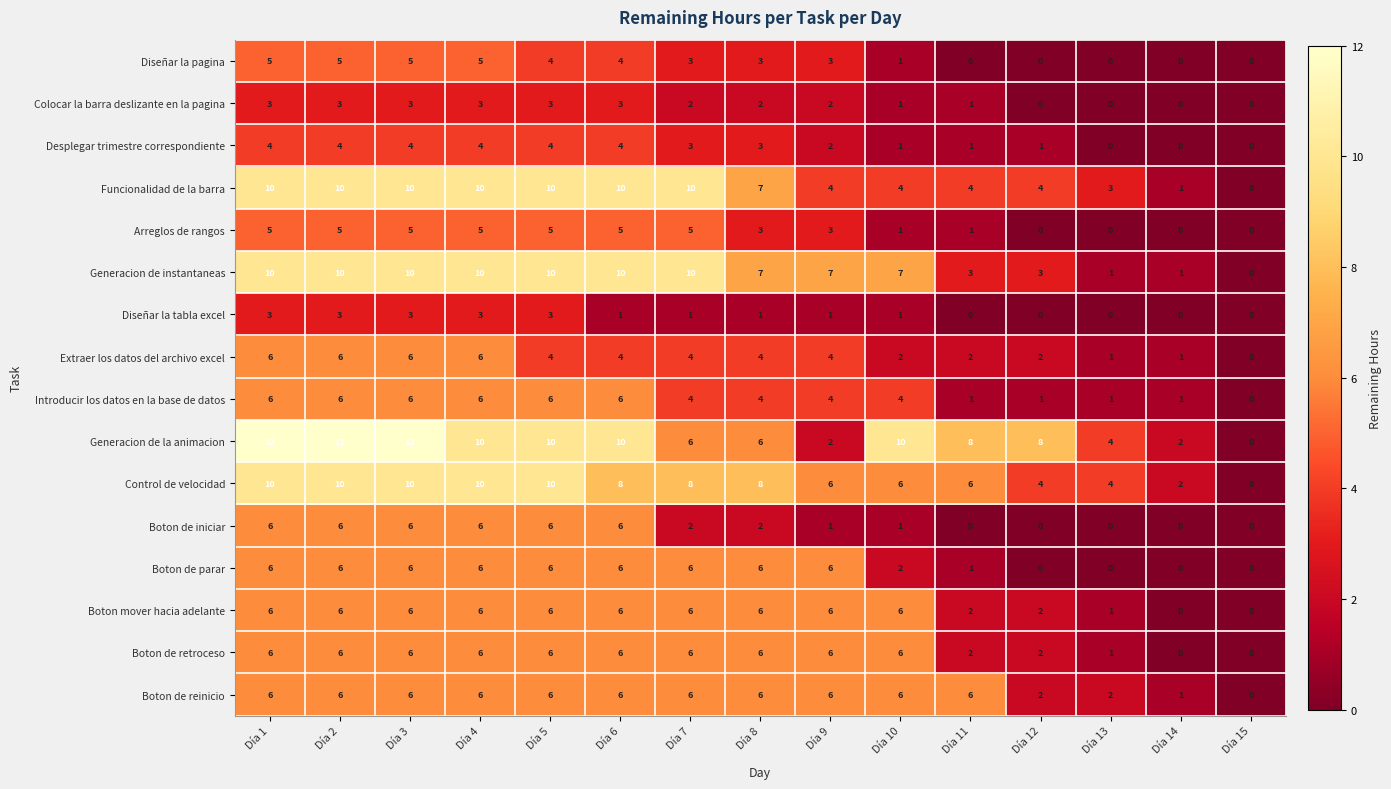

Which series has the largest range (max minus min)?

Generacion de la animacion